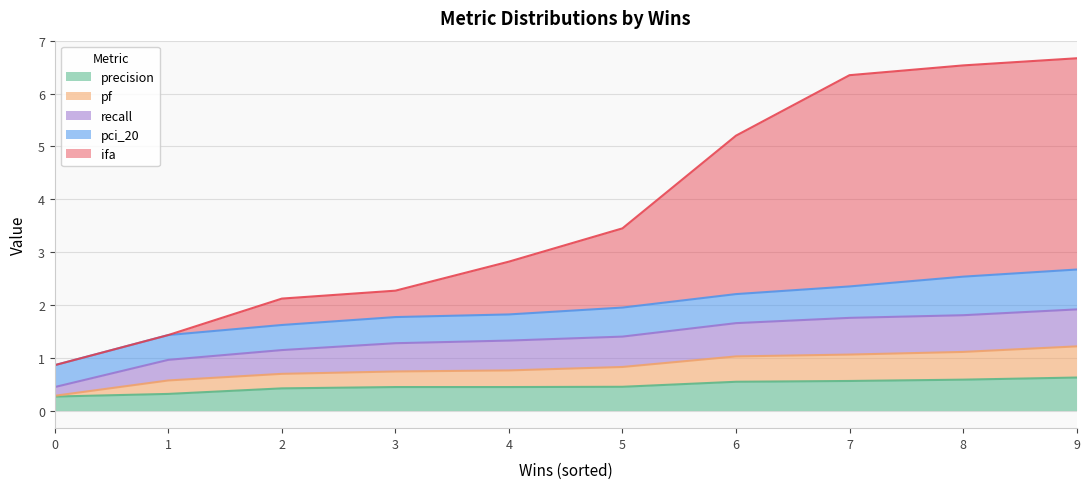

What is the total value across all series at 4?

2.8